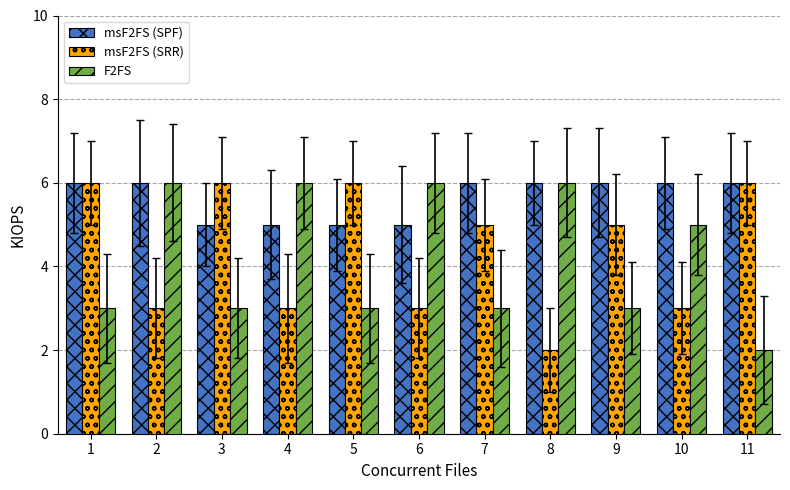

True or false: msF2FS (SPF) has a value of 5 at 3.

True